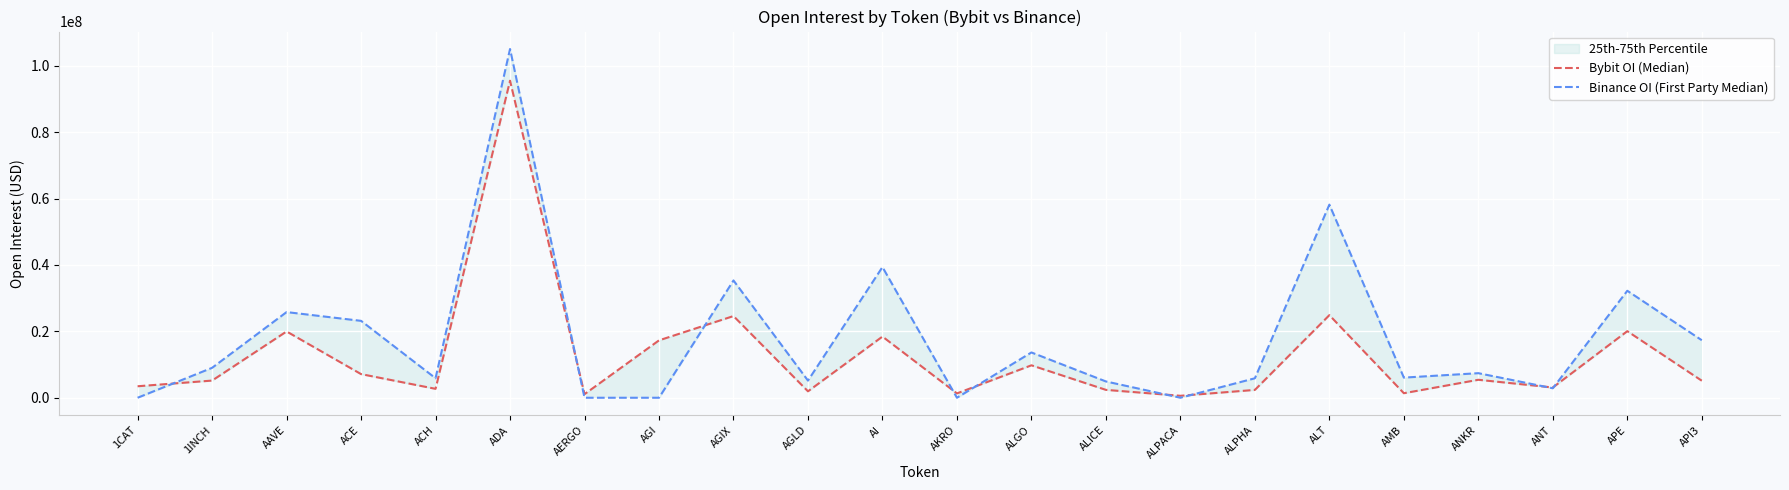

What is the sum of the Binance OI (First Party Median) values at AGIX and AERGO?

35321746